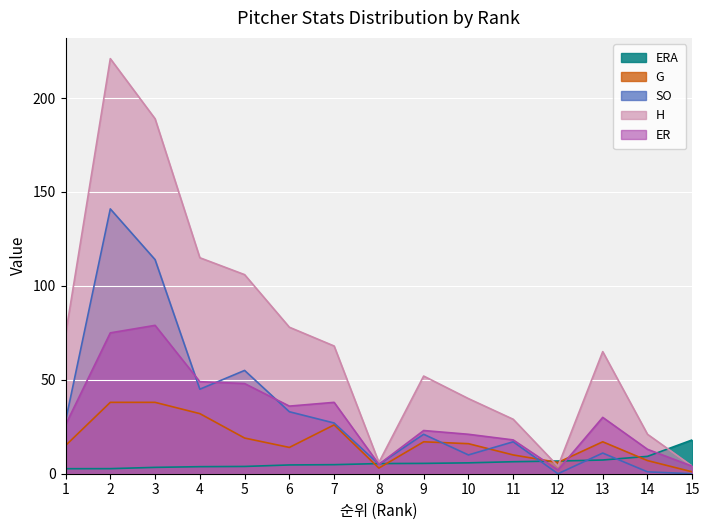

Which series has the largest range (max minus min)?

H